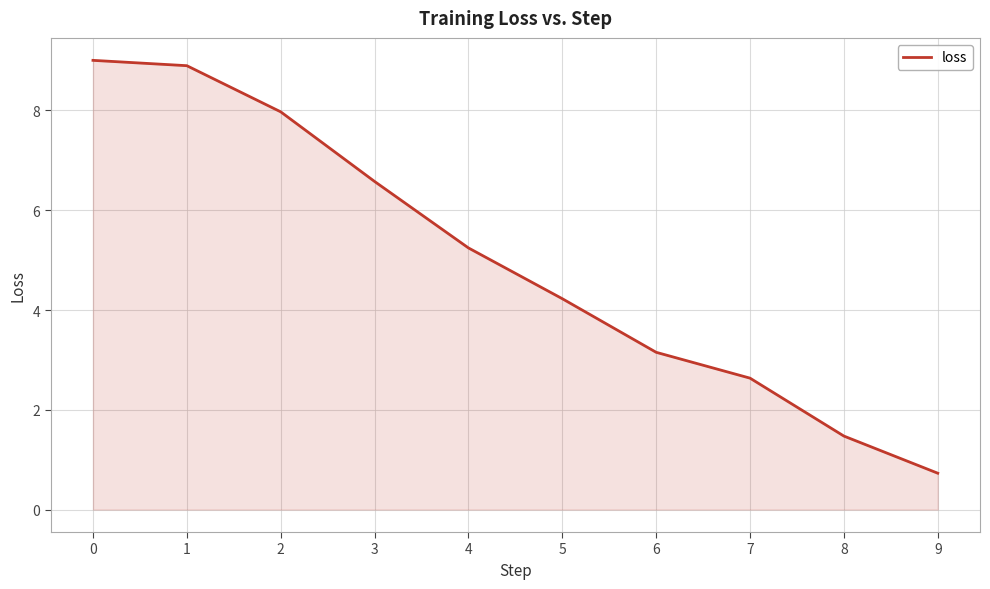

List the labels in order of value, largest first.

0, 1, 2, 3, 4, 5, 6, 7, 8, 9